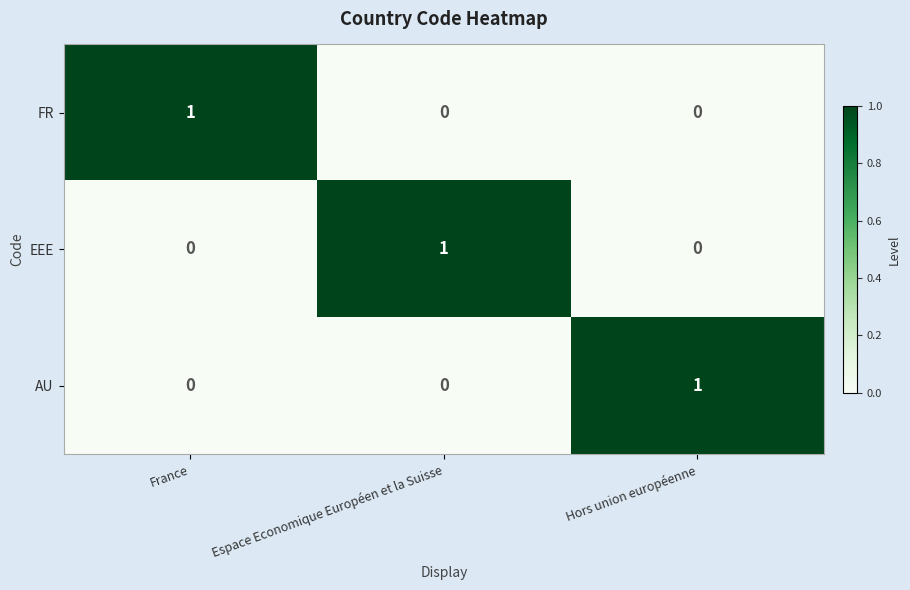

Which category has the highest value in the AU series?

Hors union européenne